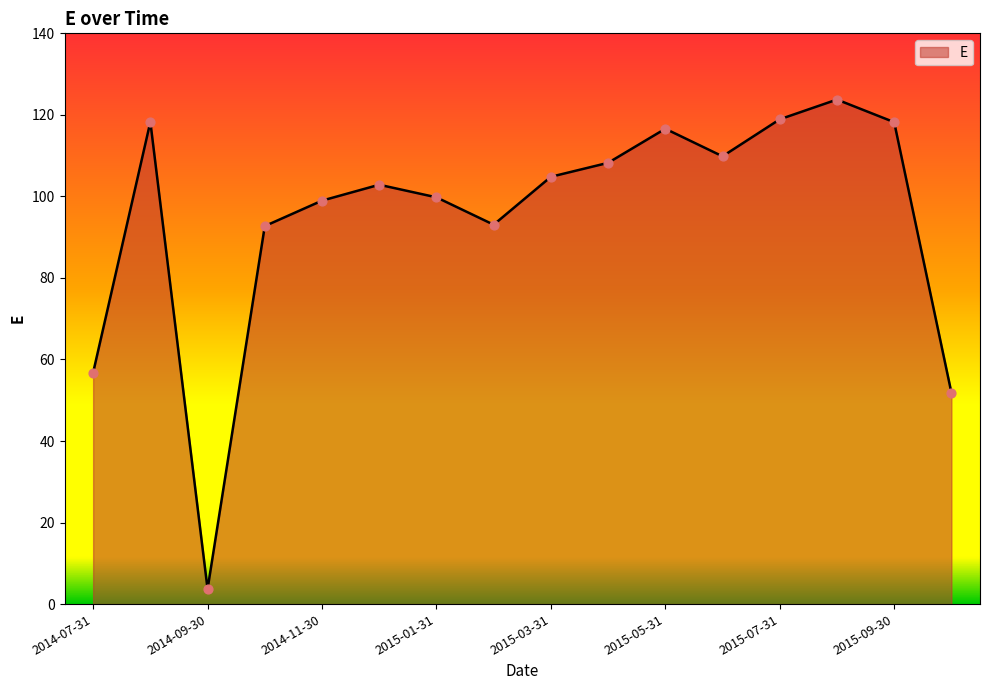

What is the difference between the maximum and minimum values?

120.1